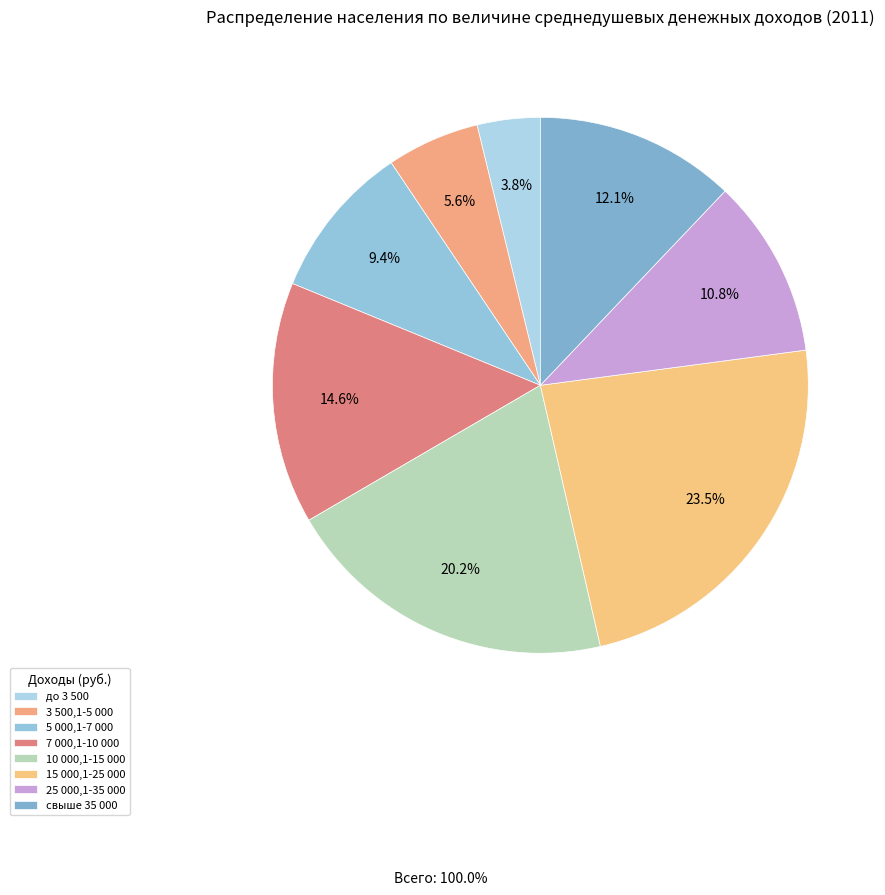

To the nearest percent, what is the combined percentage of 25 000,1-35 000 and 15 000,1-25 000?

34%